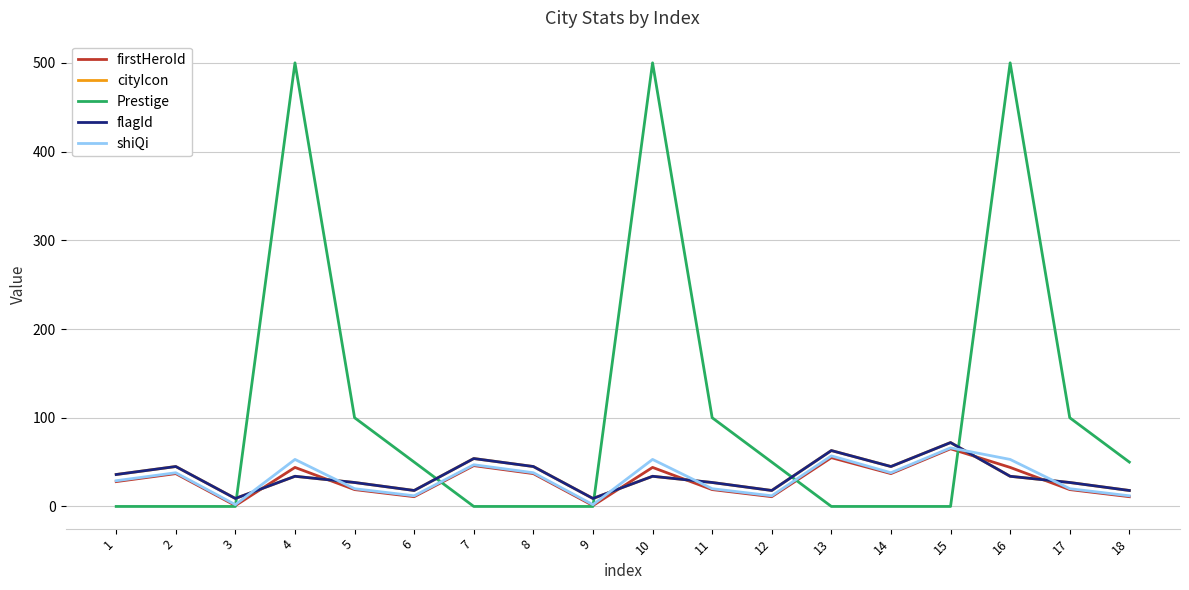

Does the chart have visible grid lines?

Yes